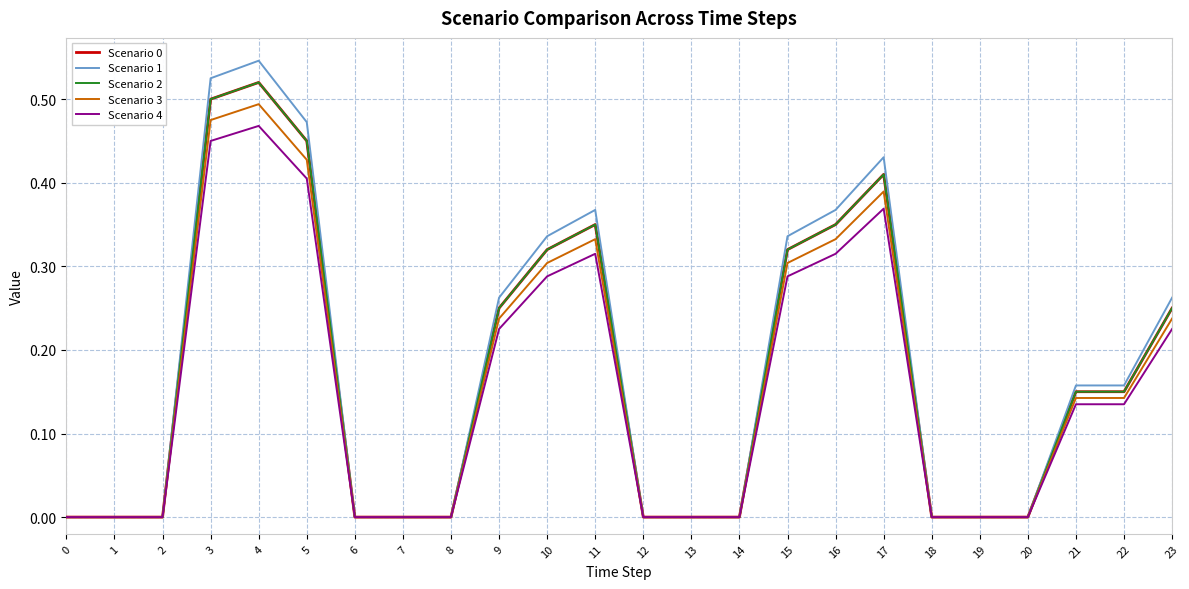

Does the chart have visible grid lines?

Yes